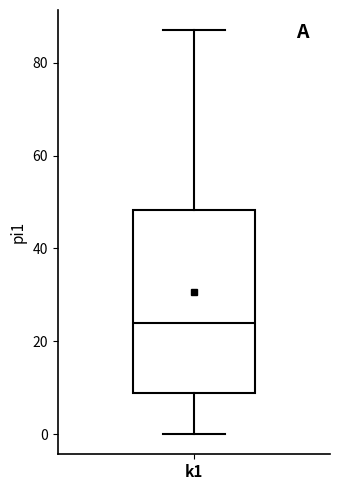

Transcribe this box plot: give where the median line is, the range the box spans, and where the two whiskers end, as read against the y-axis. The values are not printed on the chart, so give them approximately, as read against the axis.

median 24, box 8 to 48, whiskers 0 to 88